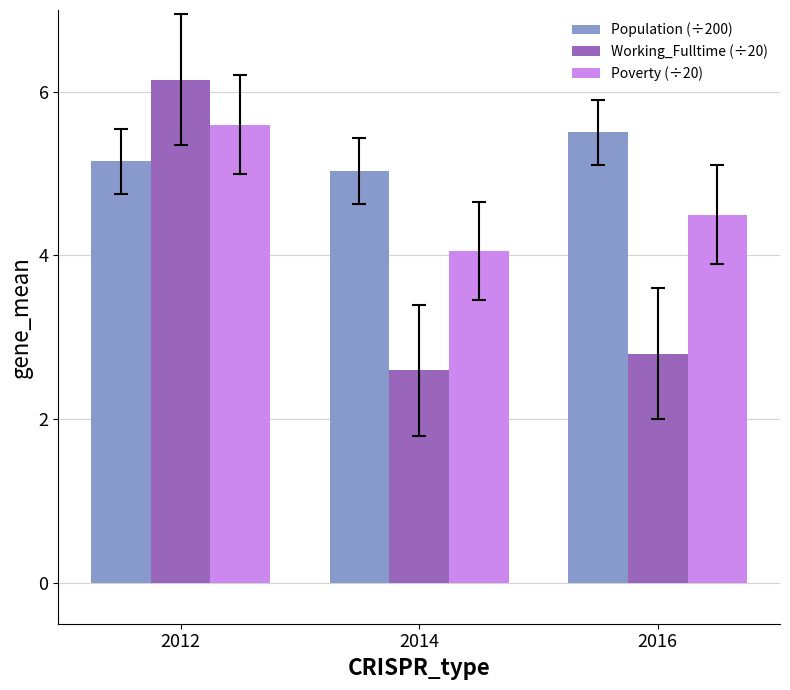

Where is Working_Fulltime (÷20) nearest to the value 4?

2016